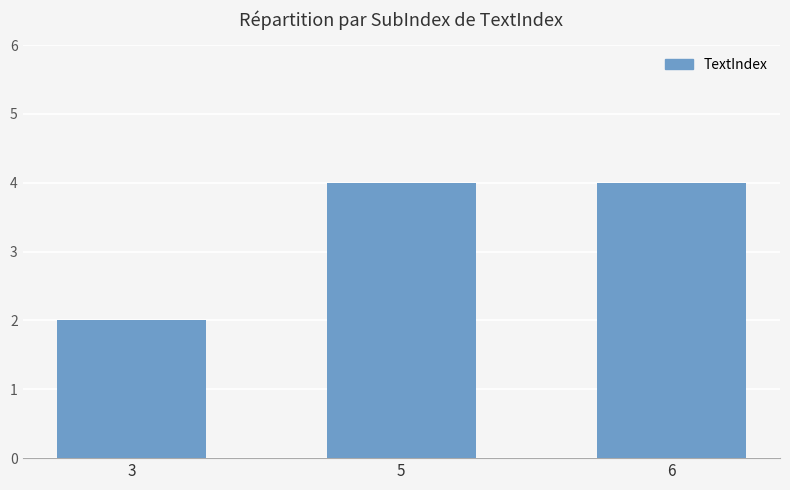

How many values are between 2 and 4?

3